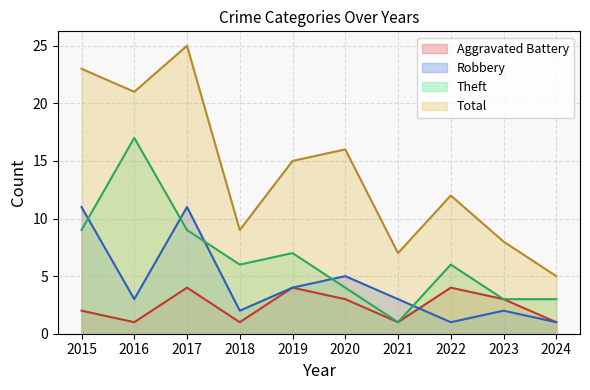

Which series has the largest total across all categories?

Total